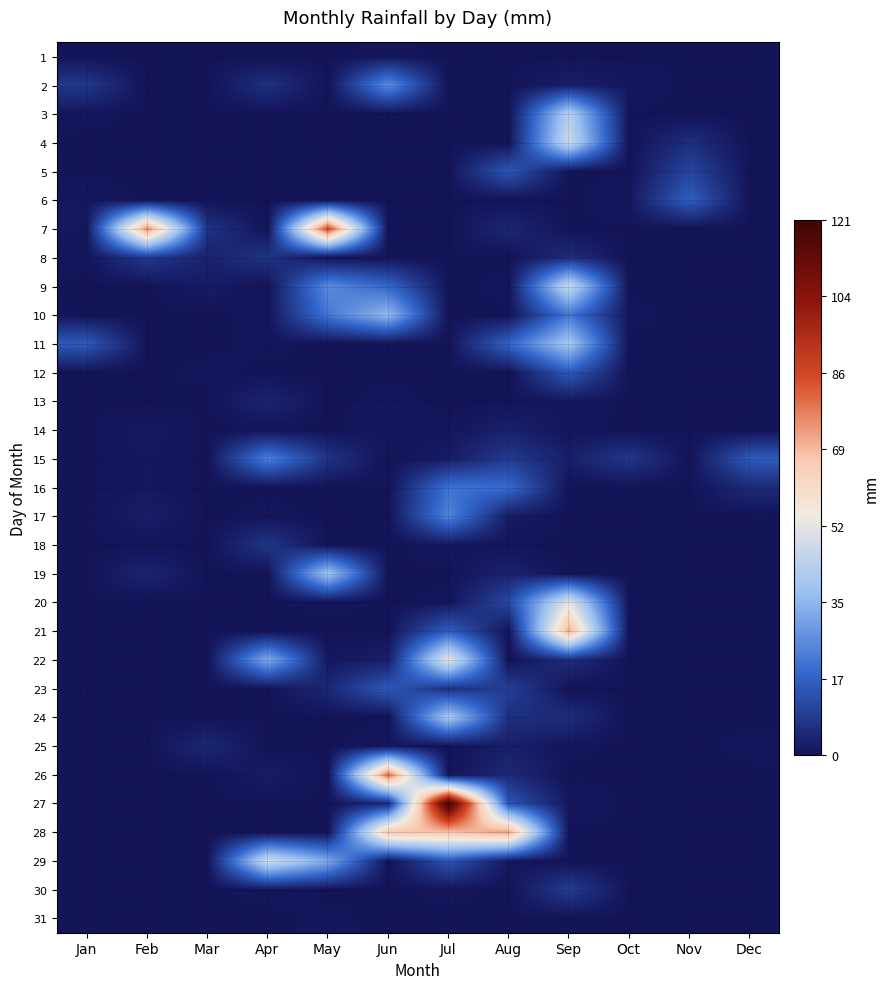

What is the spread (max minus min) of values at Apr?

48.0